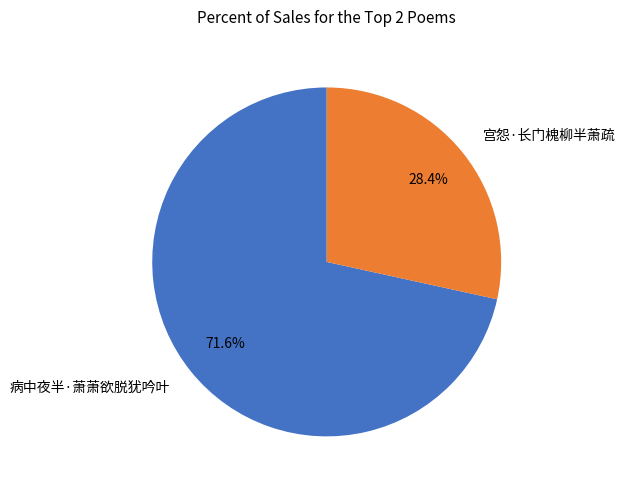

Count the number of slices in the pie.

2